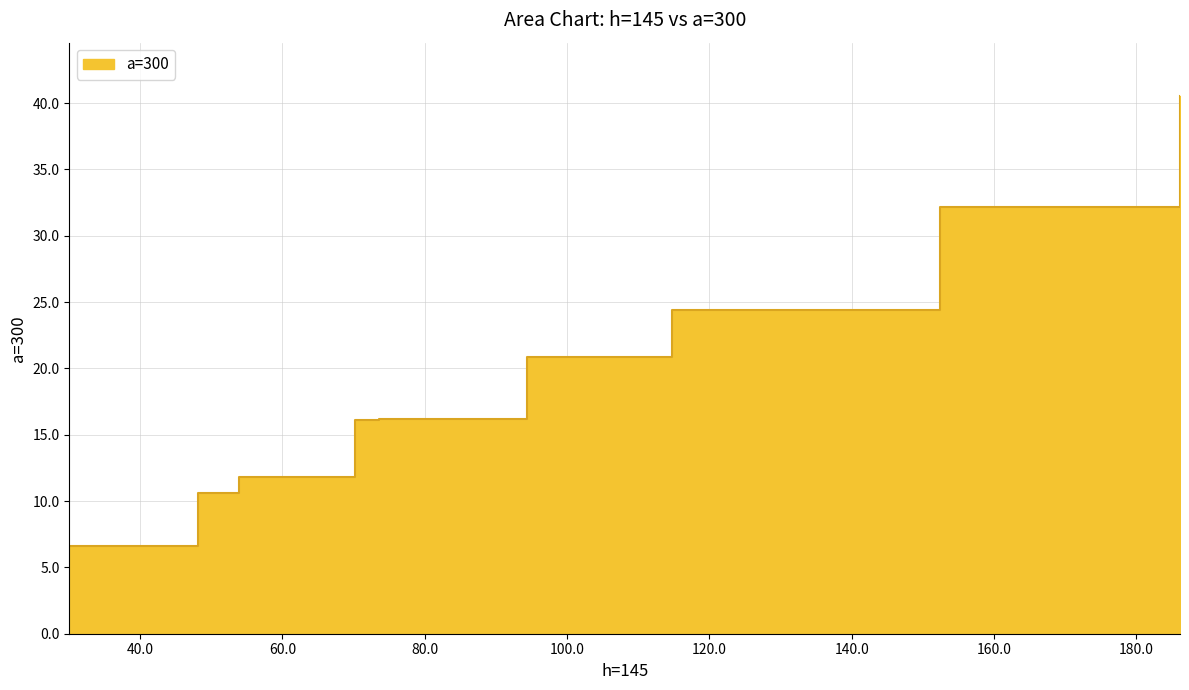

How many lines are shown in the chart?

1